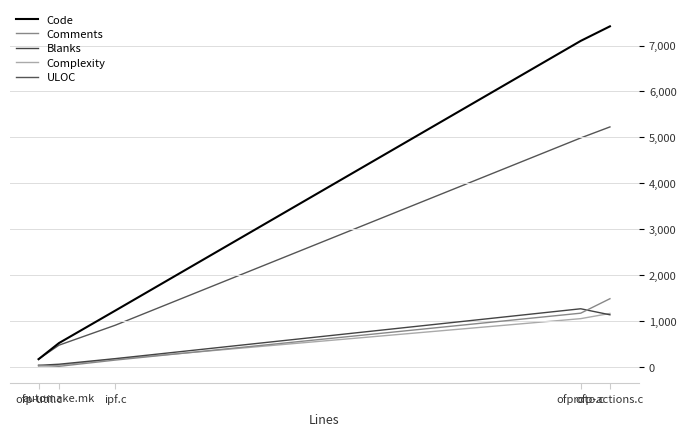

What are all the series names shown in the legend?

Code, Comments, Blanks, Complexity, ULOC